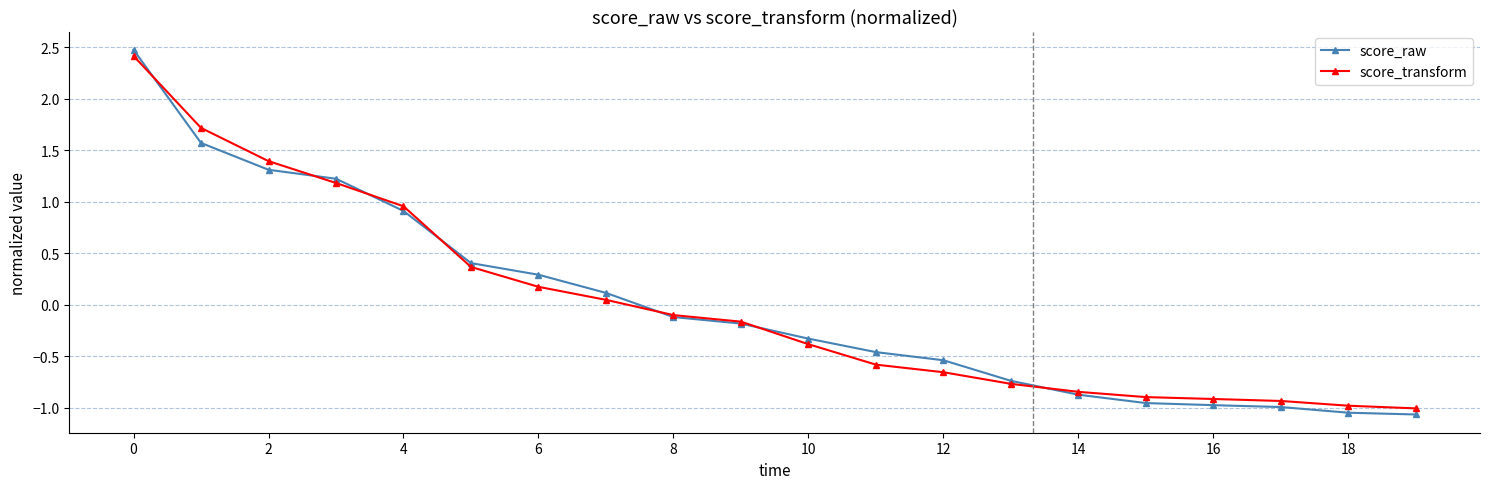

True or false: score_raw has more than 2 points higher than both neighbors.

False